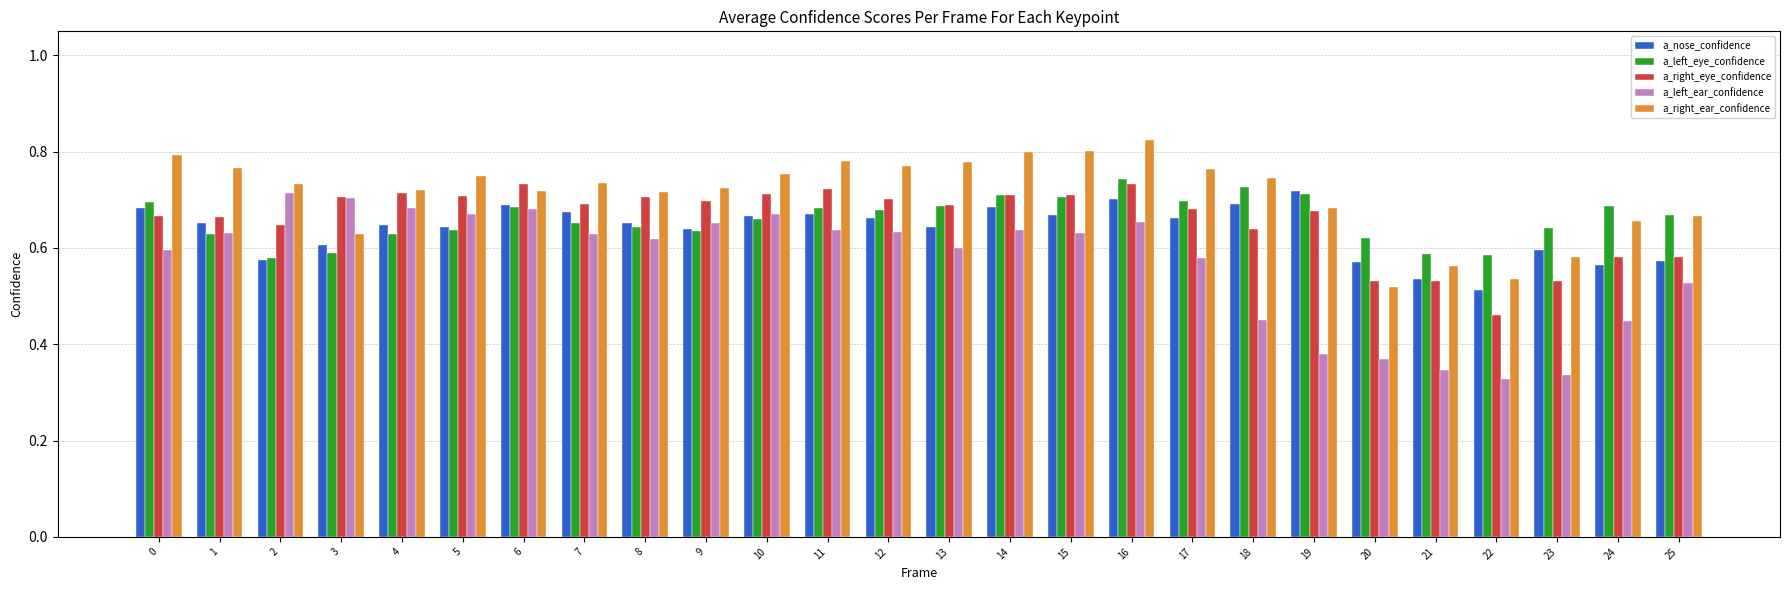

At which label is a_left_ear_confidence closest to 0?

22